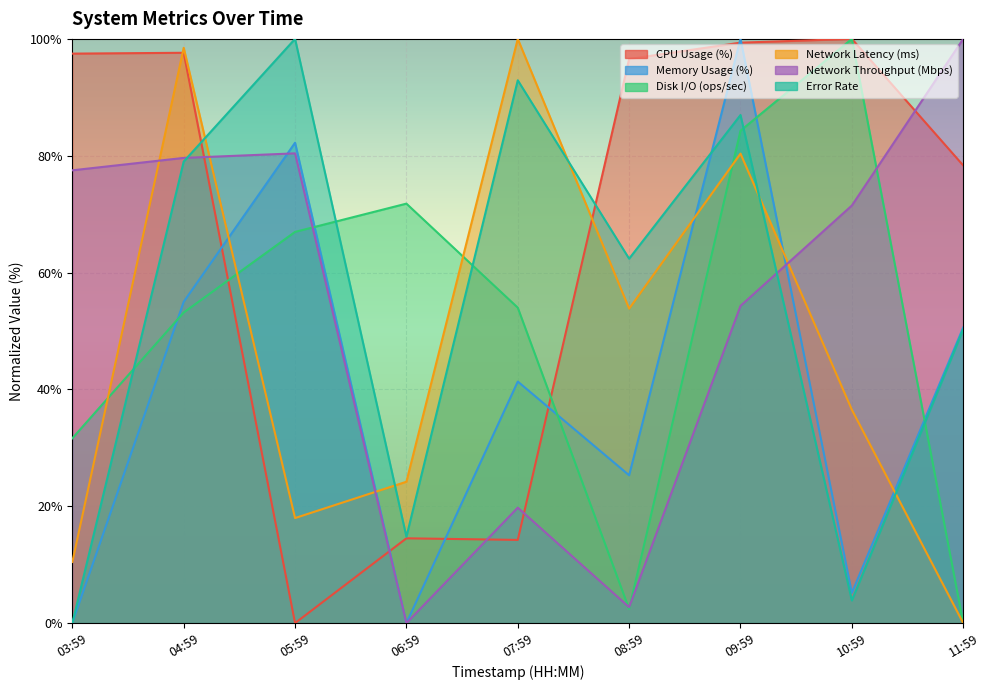

Is it true that Disk I/O (ops/sec) equals 100.7 at 05:59?

False